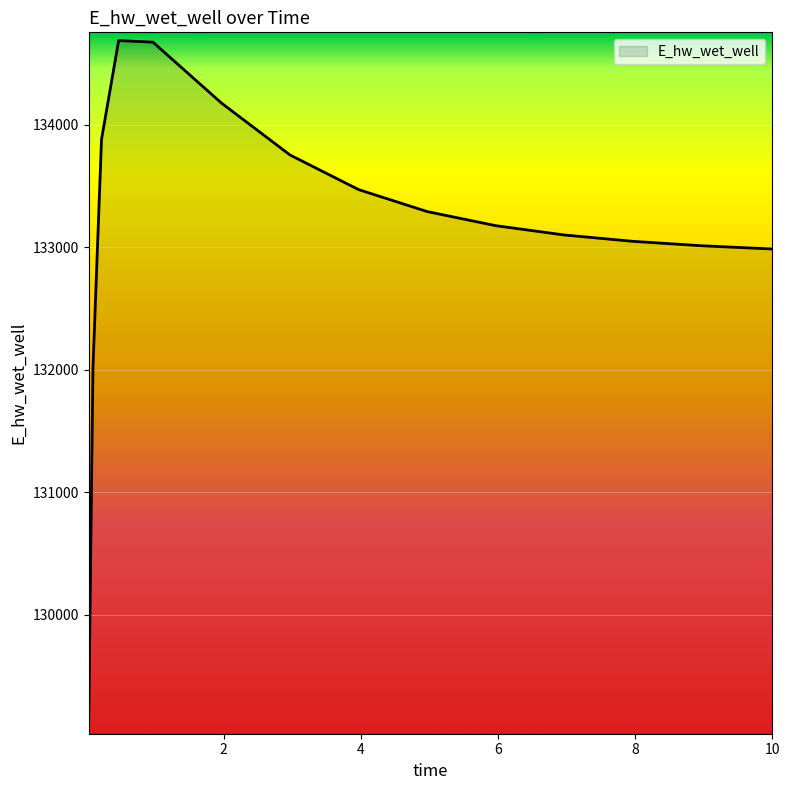

What is the smallest value displayed?

129092.0